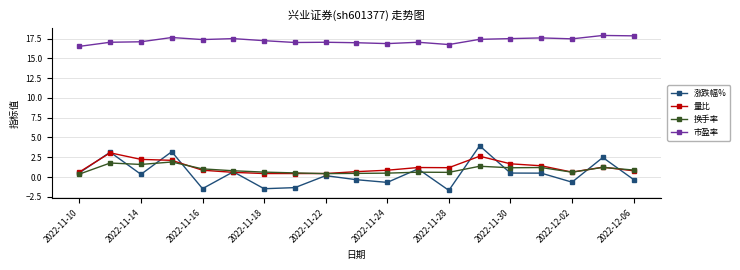

What is the value of the 涨跌幅% point at the 3rd from the left?

0.3